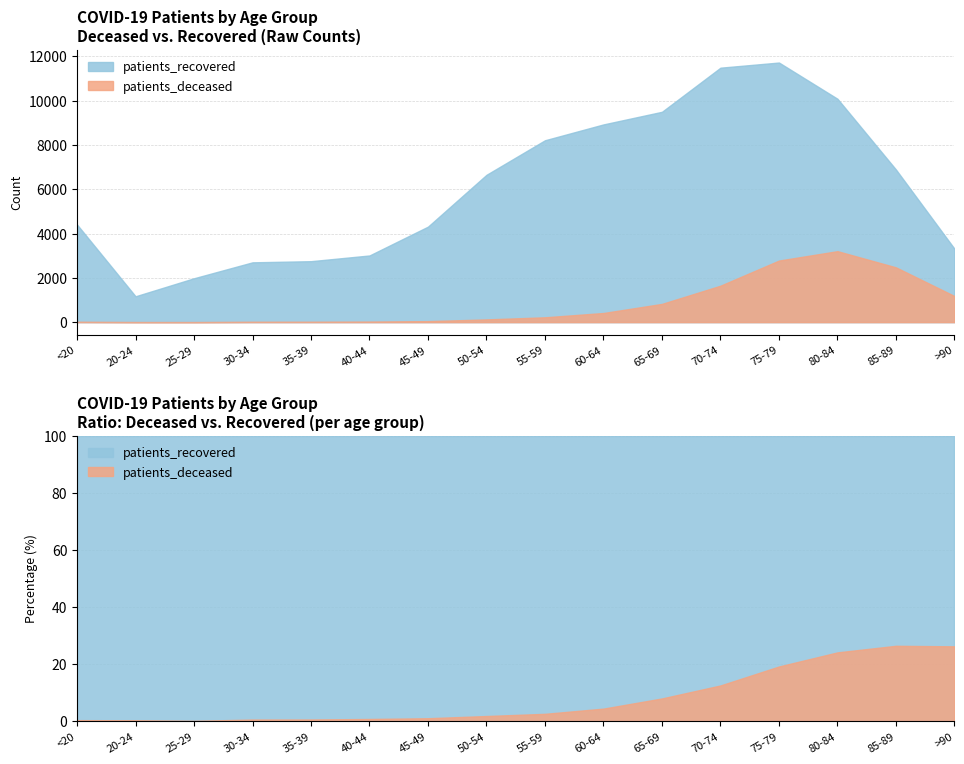

True or false: patients_deceased and patients_recovered intersect in this chart.

False